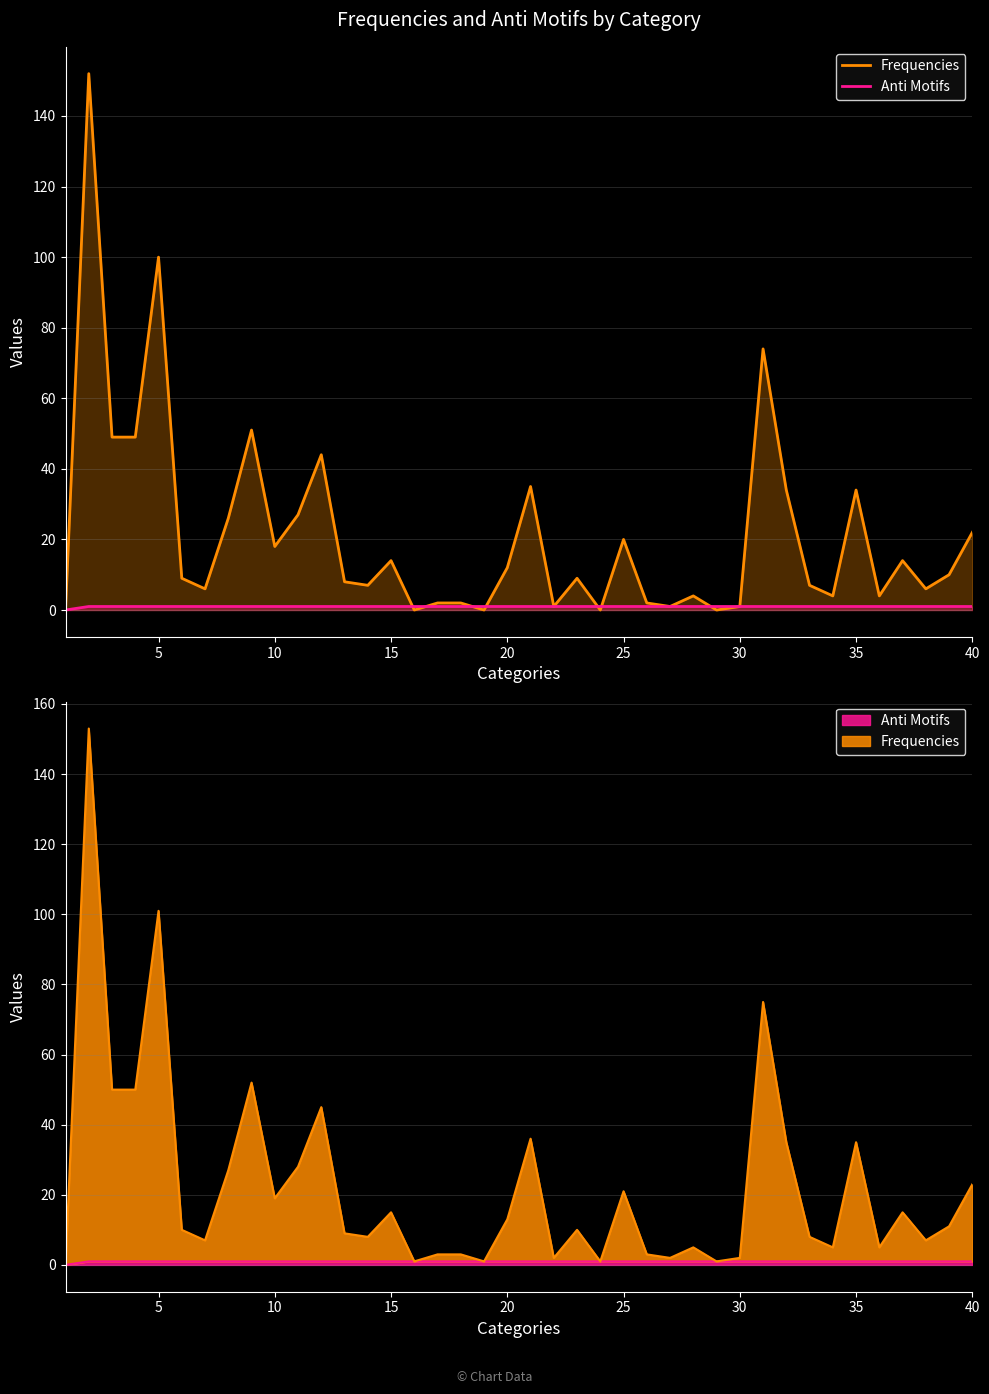

What are all the series names shown in the legend?

Frequencies, Anti Motifs